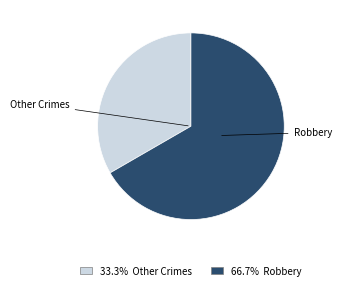

Does any single category account for the majority?

Yes